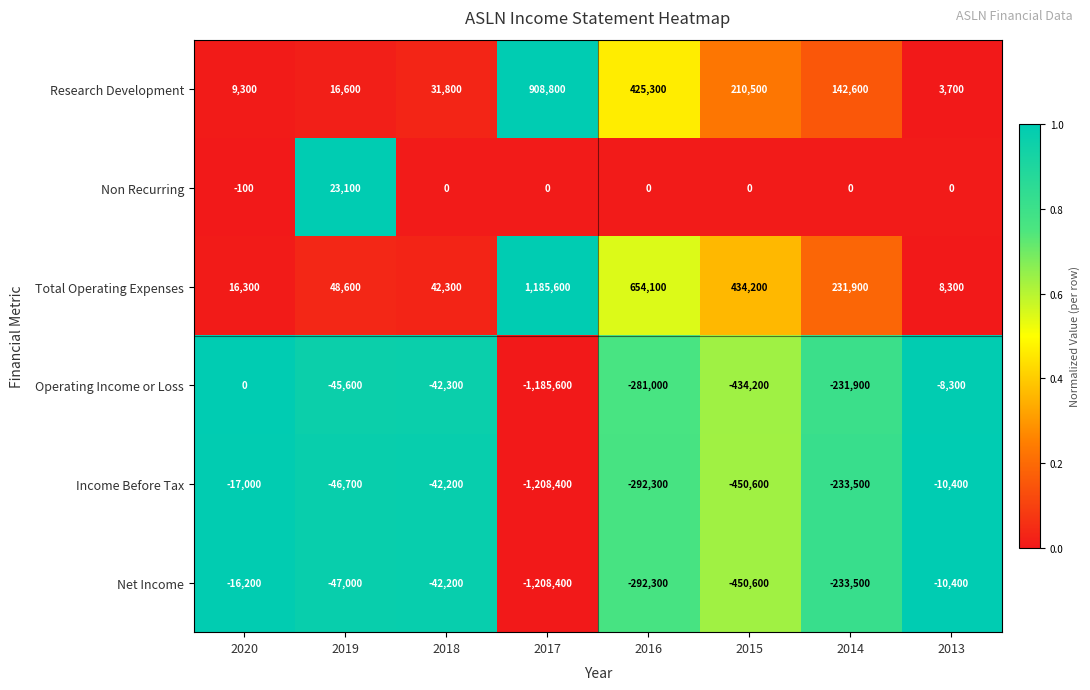

How many distinct data groups are displayed?

6